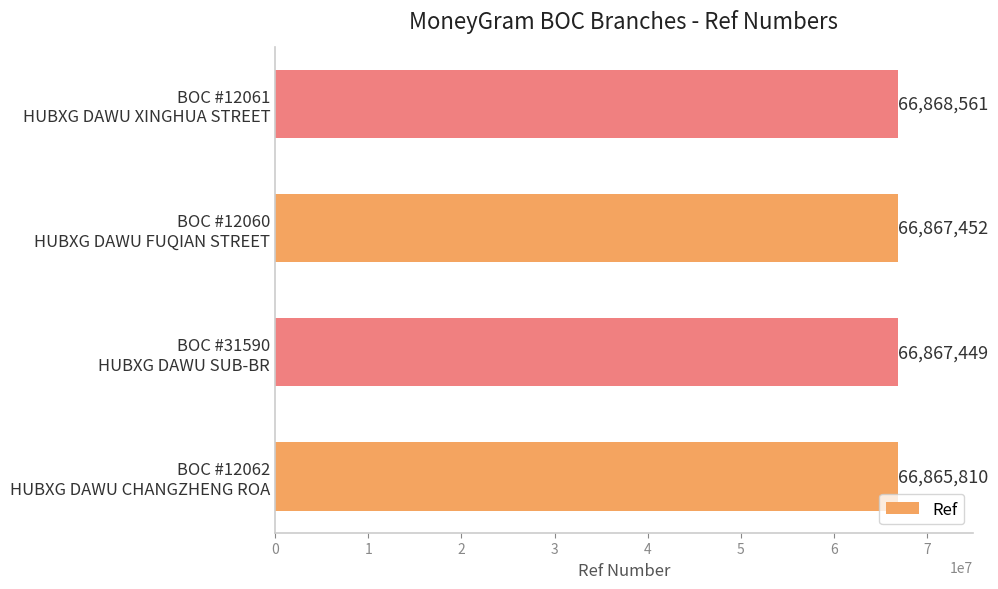

Rank the categories by value from lowest to highest.

BOC #12062
HUBXG DAWU CHANGZHENG ROA, BOC #31590
HUBXG DAWU SUB-BR, BOC #12060
HUBXG DAWU FUQIAN STREET, BOC #12061
HUBXG DAWU XINGHUA STREET